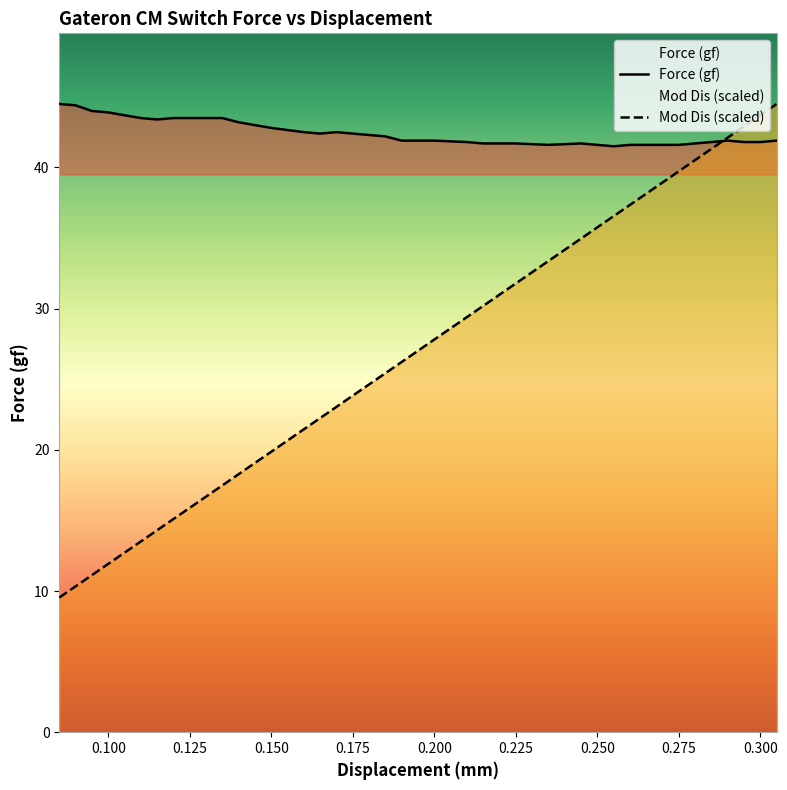

What is the maximum value shown in the chart?

44.5